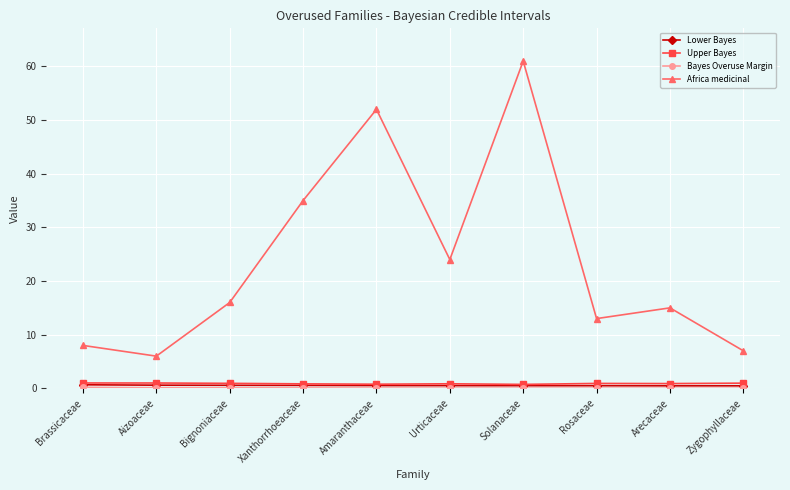

At which category is the sum across all series the highest?

Solanaceae